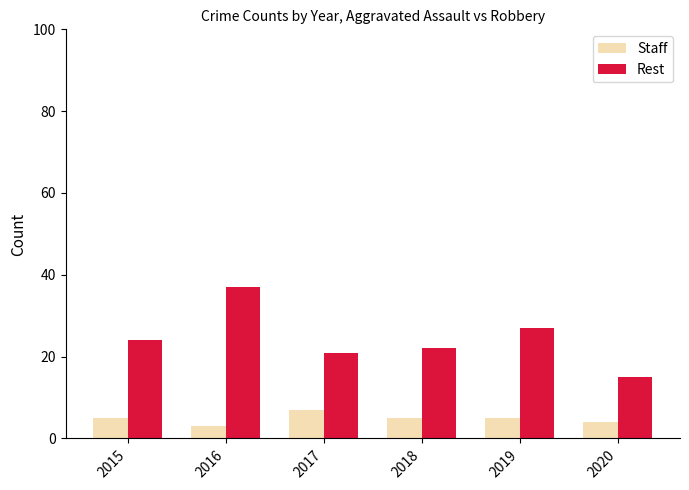

Reading right to left, transcribe all the data shown in this chart.

Staff: 4	5	5	7	3	5
Rest: 15	27	22	21	37	24